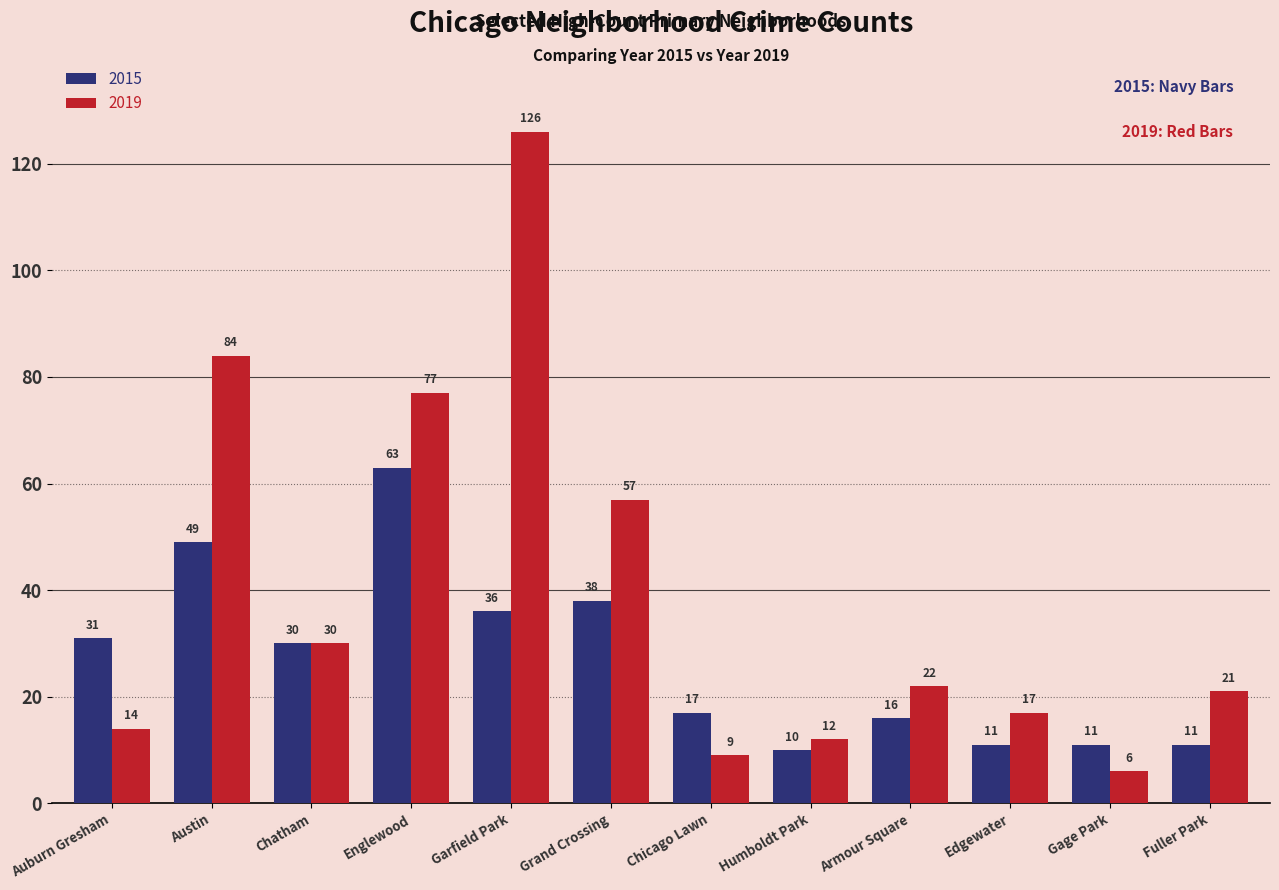

How many bars are there in each group?

2